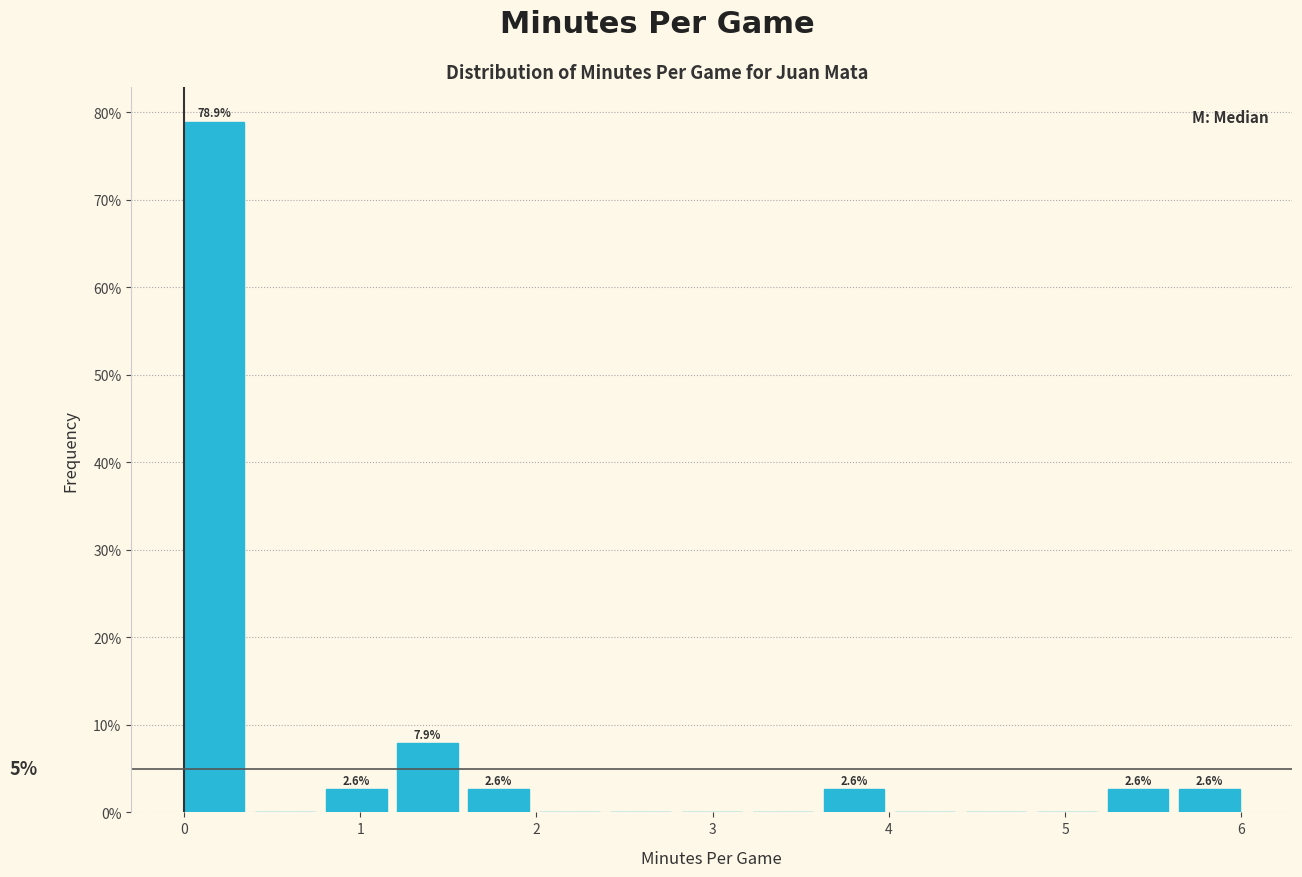

Over which range of the x-axis is the bar tallest?

0.0 to 0.4